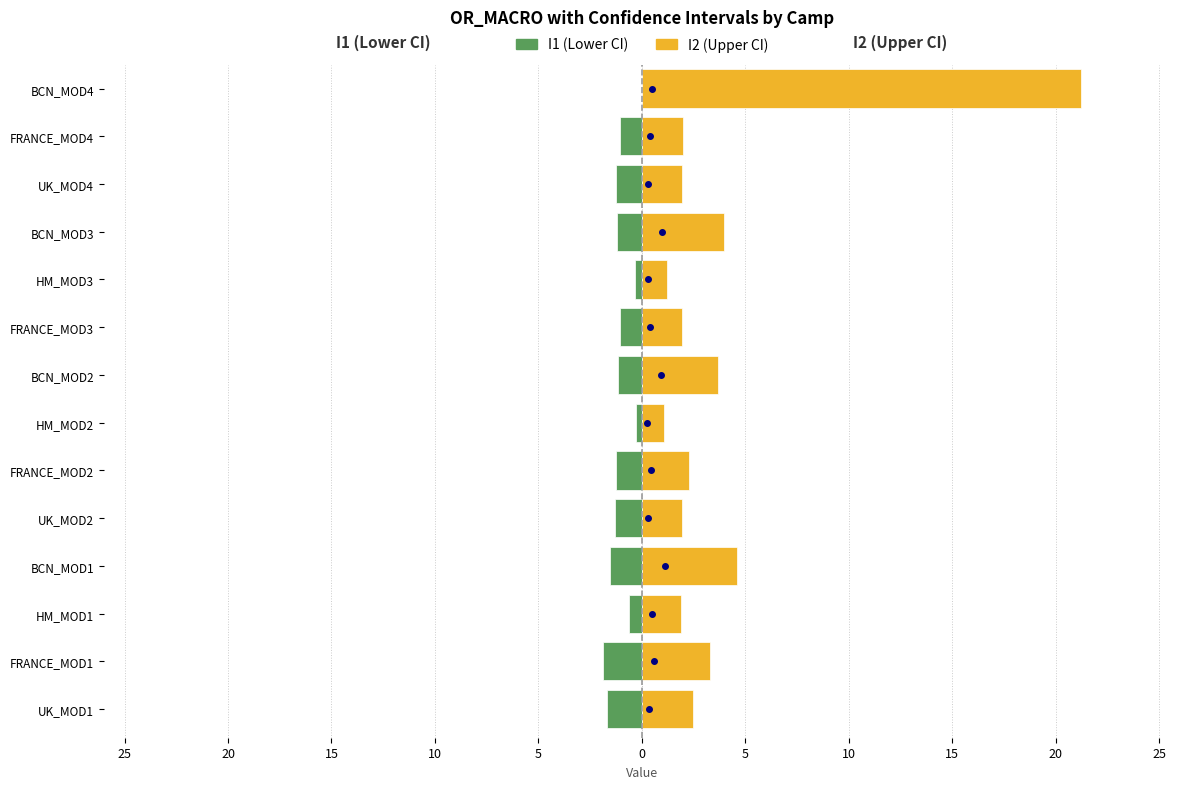

How many data points in I2 (Upper CI) are above 2?

7